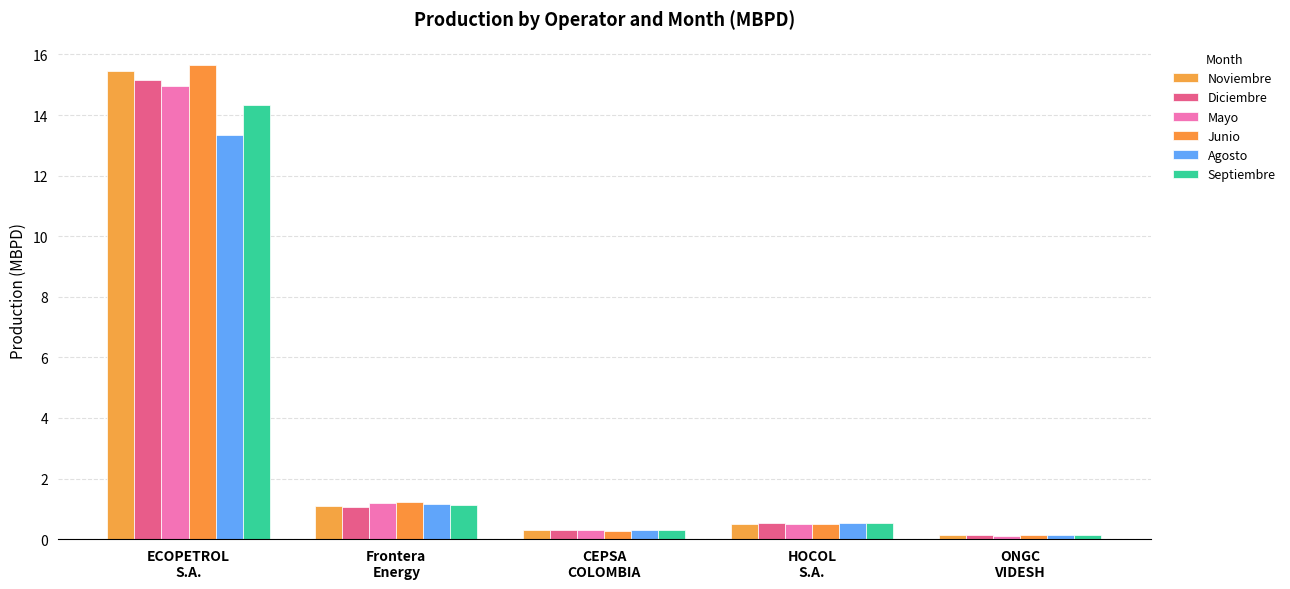

Which series has the largest range (max minus min)?

Junio